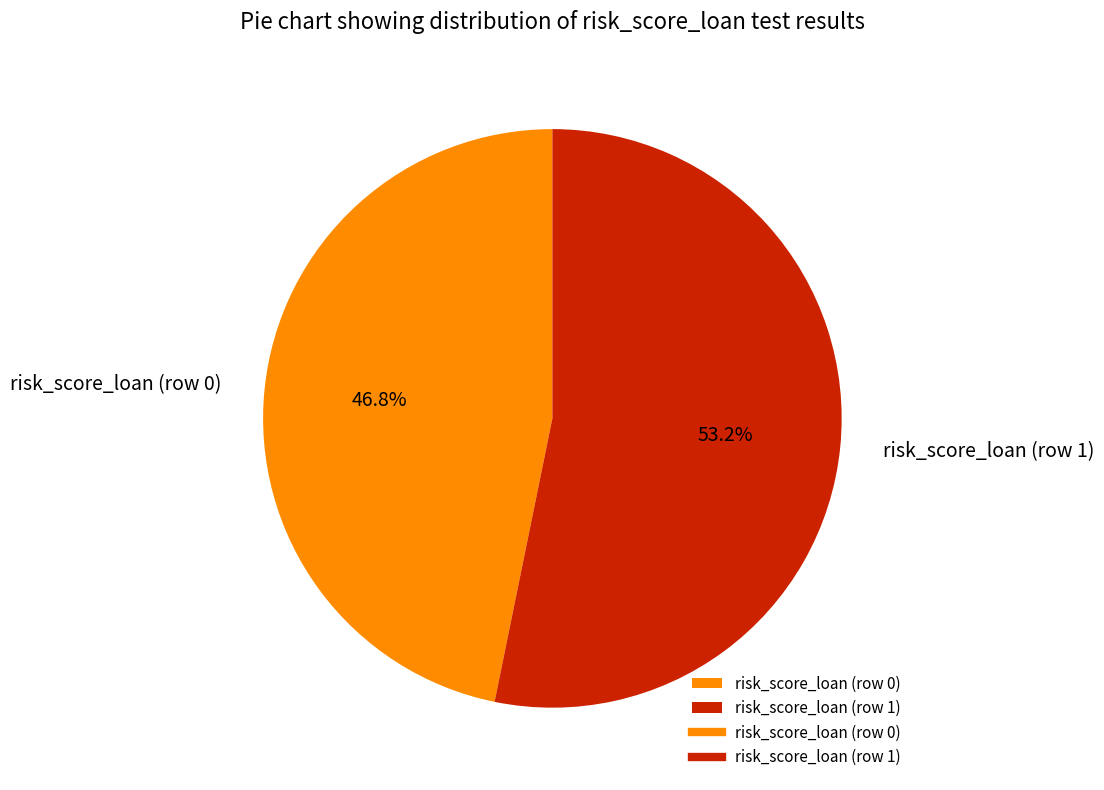

Does any single category account for the majority?

Yes